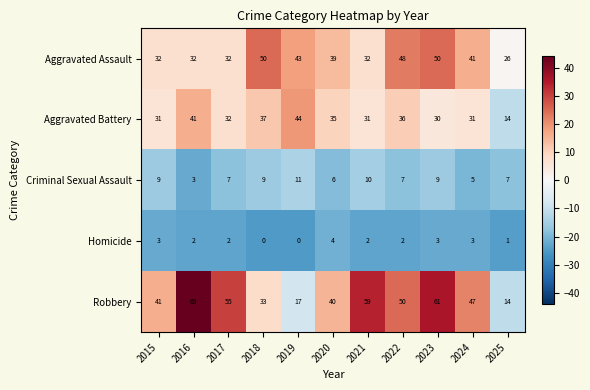

What value does the Aggravated Battery series have at 2024, to the nearest 10?

30